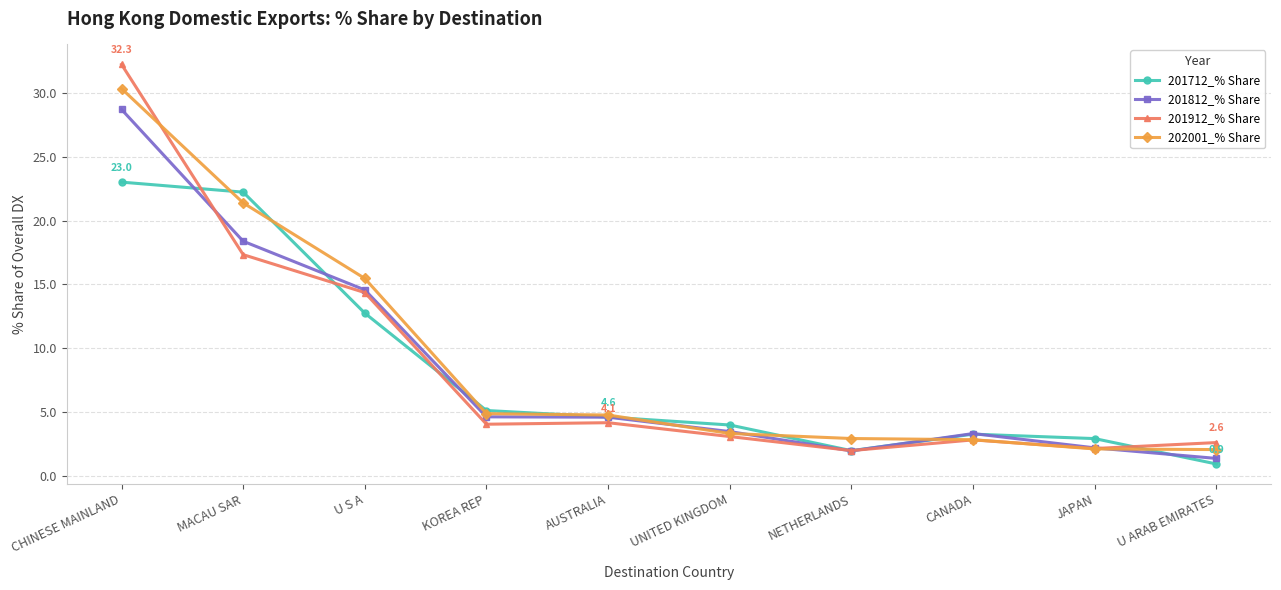

What position from the right is UNITED KINGDOM?

5